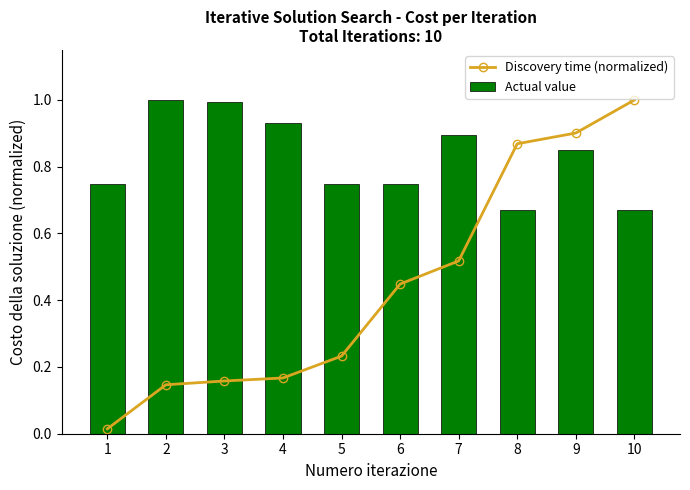

Is the value of Actual value at 9 greater than the value of Discovery time (normalized) at 4?

Yes